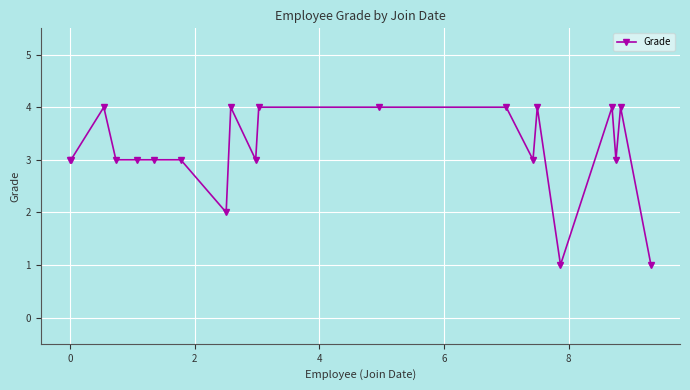

What is the difference between the second highest and minimum values?

3